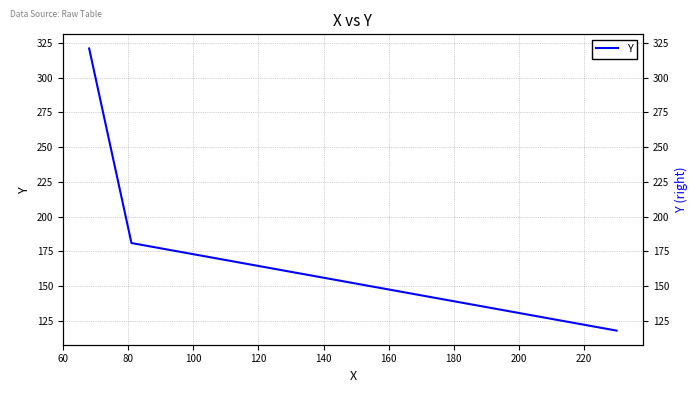

The value at 80 is 136. True or false?

False